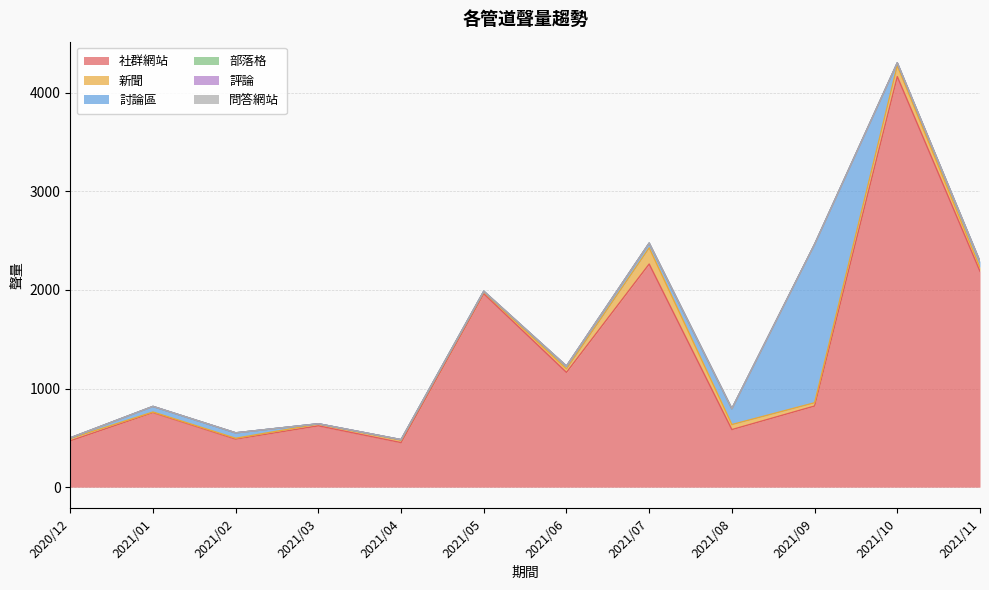

How many interior local valleys does the 討論區 series have?

2